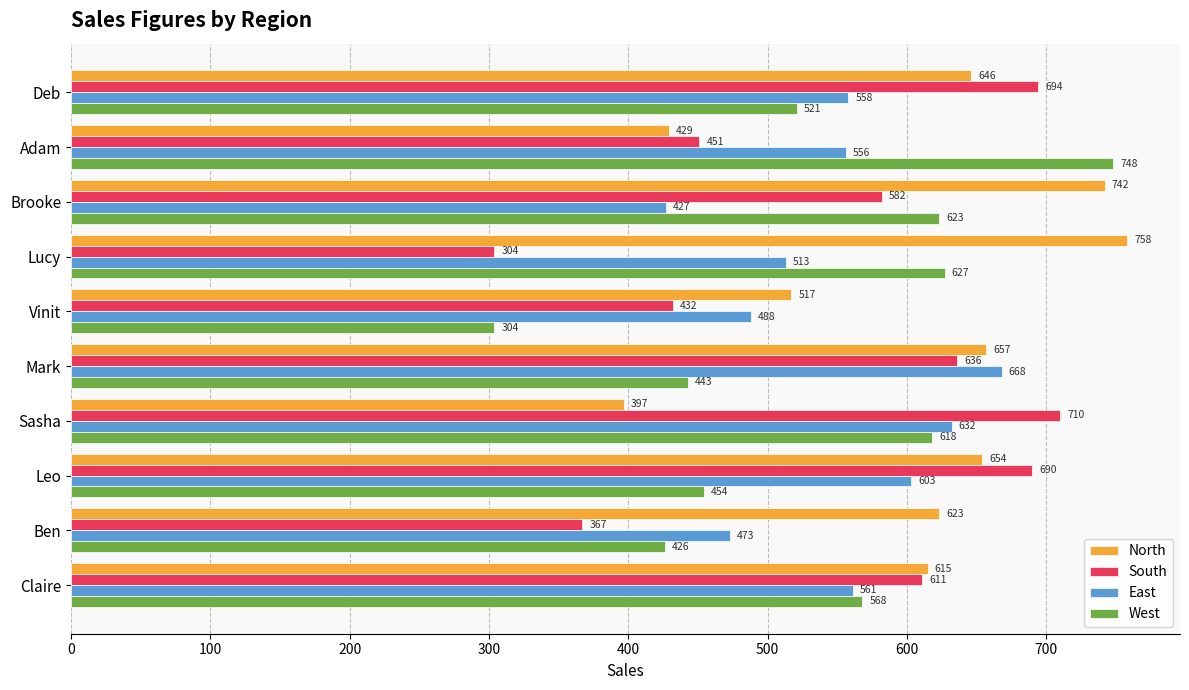

How many data points does each series have?

10